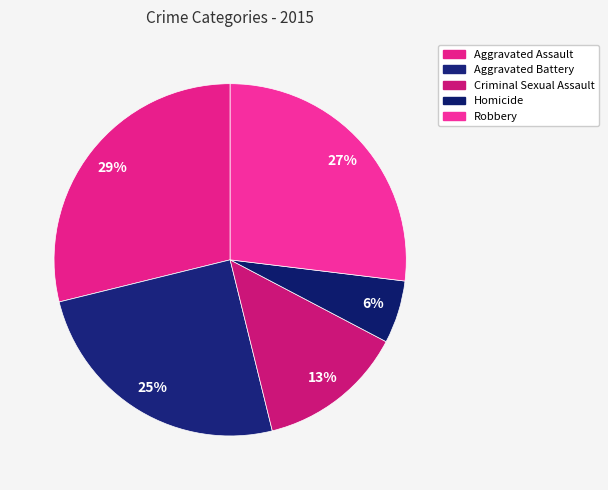

To the nearest percent, what is the average slice percentage?

20%